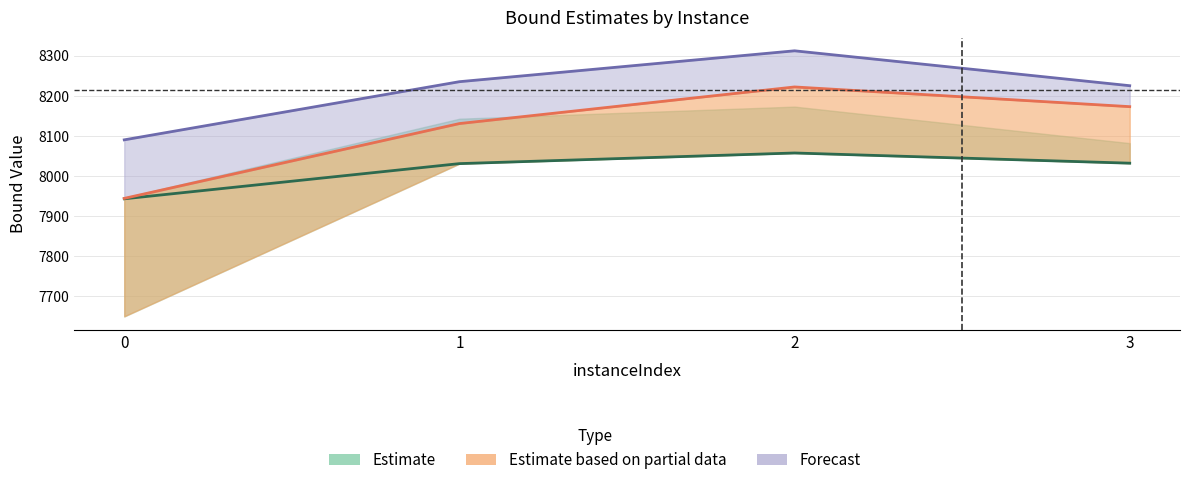

What is the total value across all series at 2?

24591.1